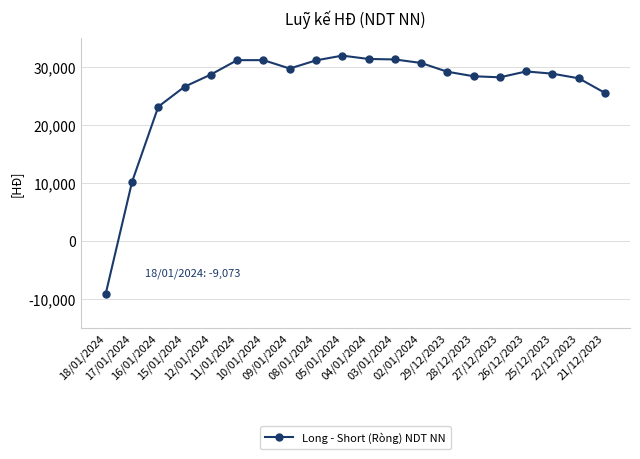

How many positive values are there?

19